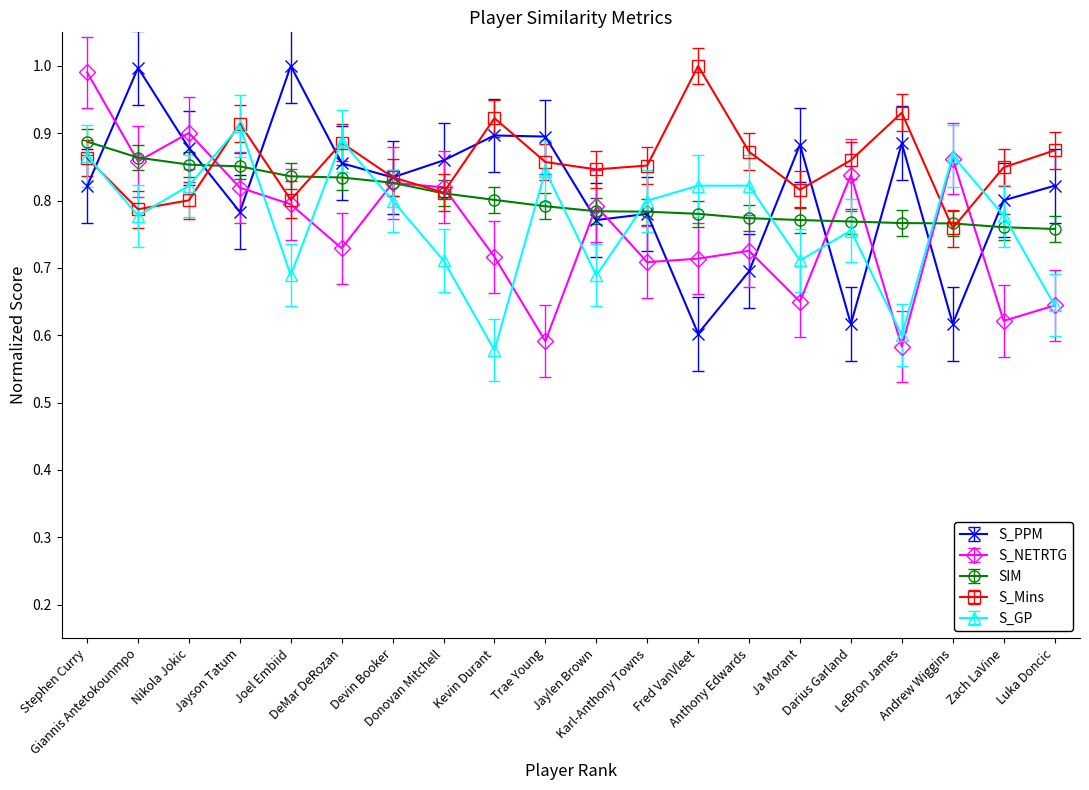

What are all the series names shown in the legend?

S_PPM, S_NETRTG, SIM, S_Mins, S_GP